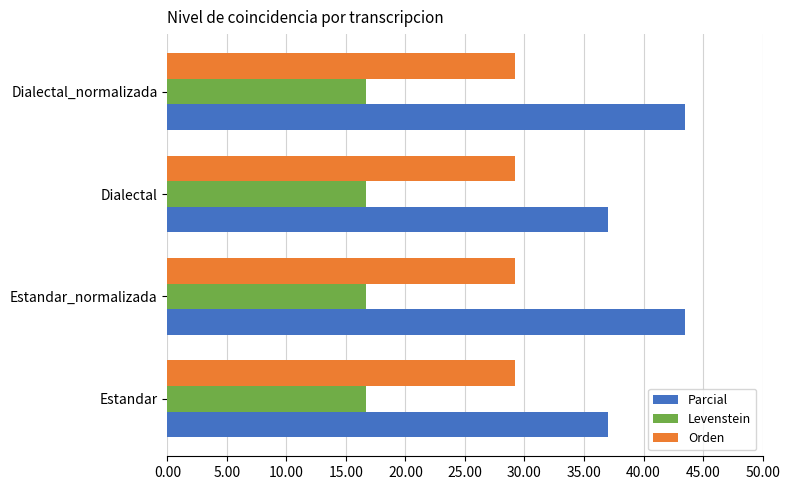

Is the value of Orden at Estandar_normalizada greater than the value of Parcial at Dialectal?

No